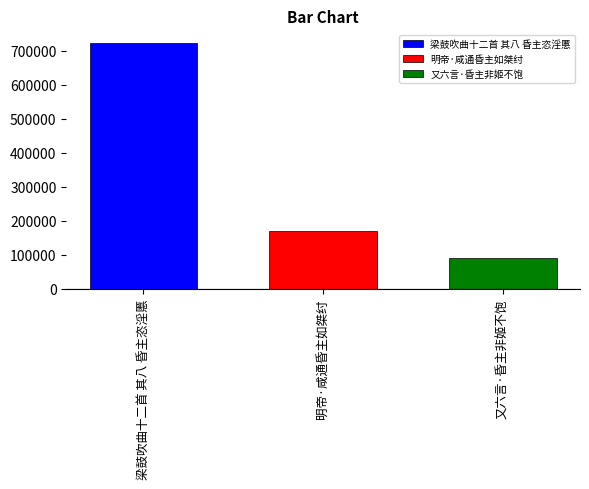

The value of 梁鼓吹曲十二首 其八 昏主恣淫慝 at 明帝·咸通昏主如桀纣 is 723337. True or false?

True